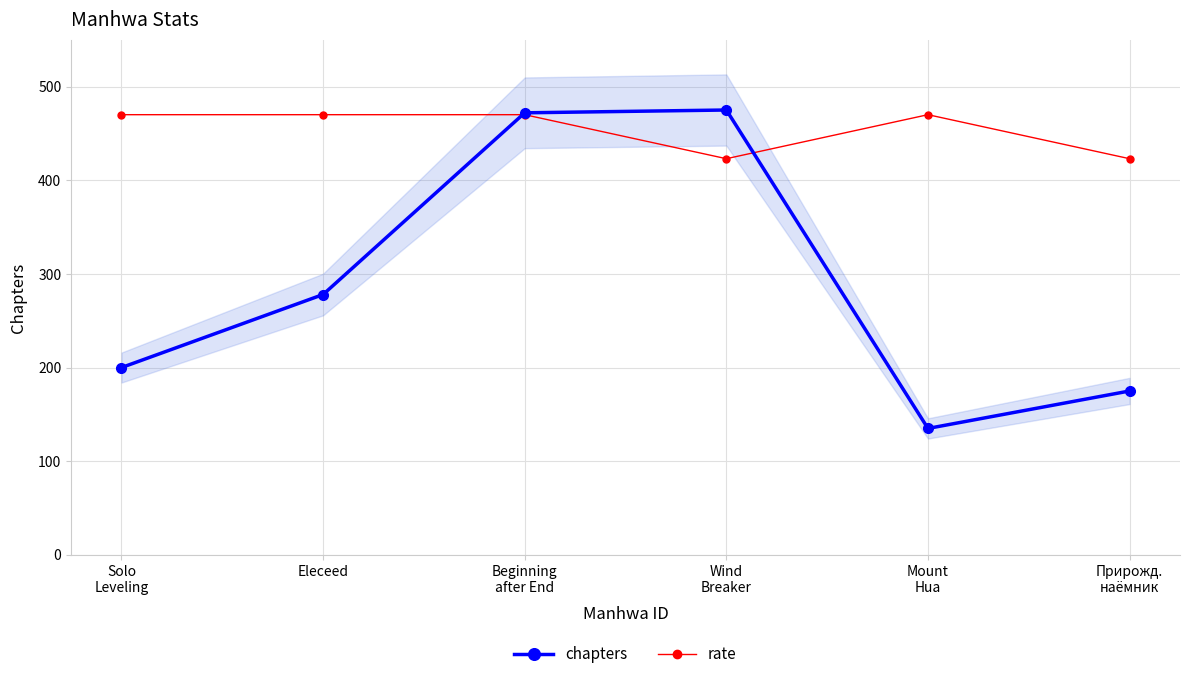

What is the sum of the chapters values at Eleceed and Mount
Hua?

413